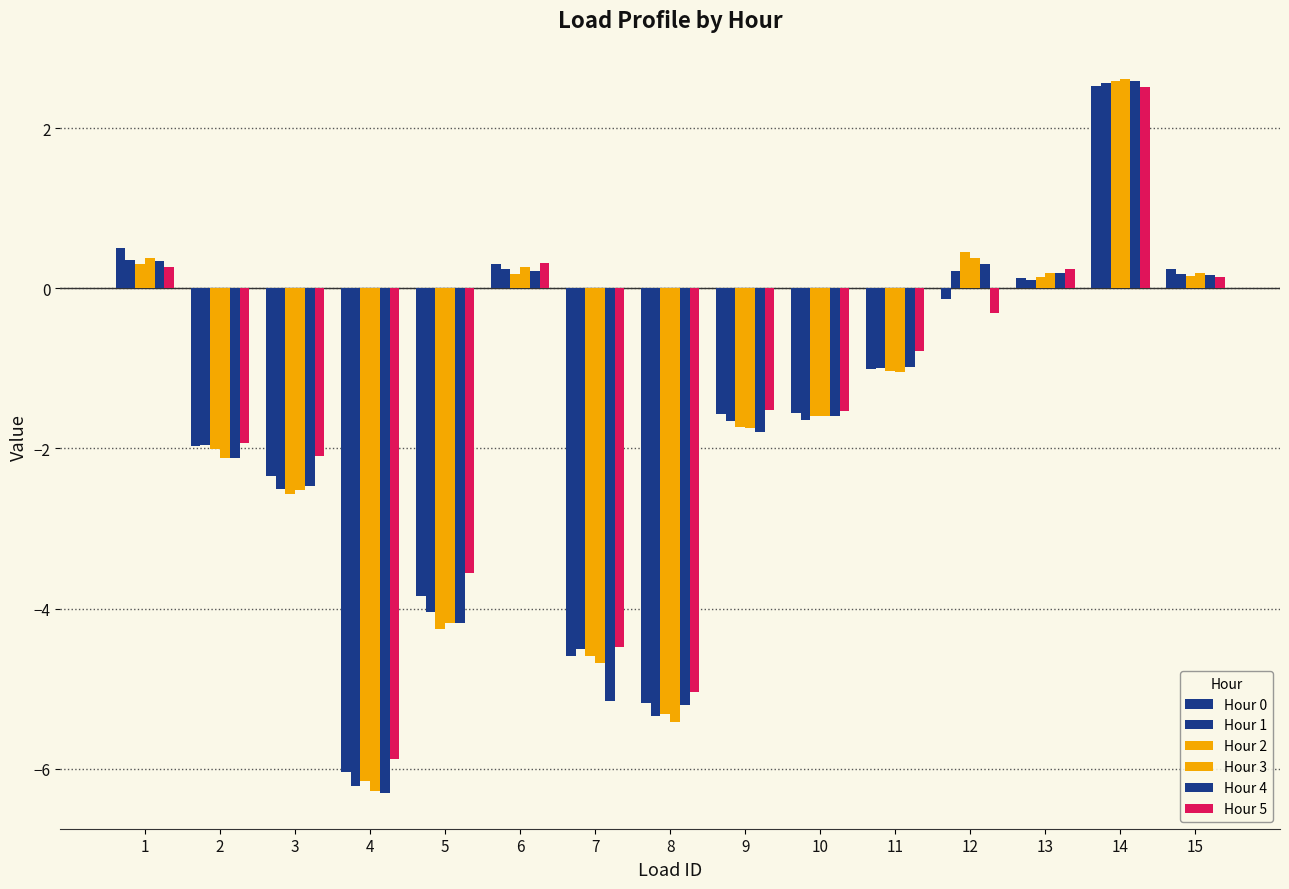

At which label is Hour 0 closest to -1?

11